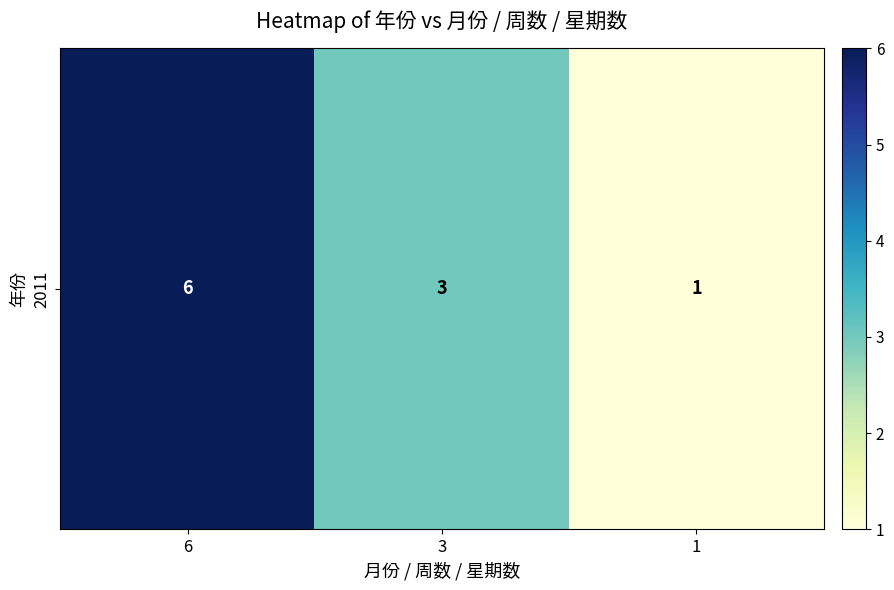

Where does the data first go above 3?

6